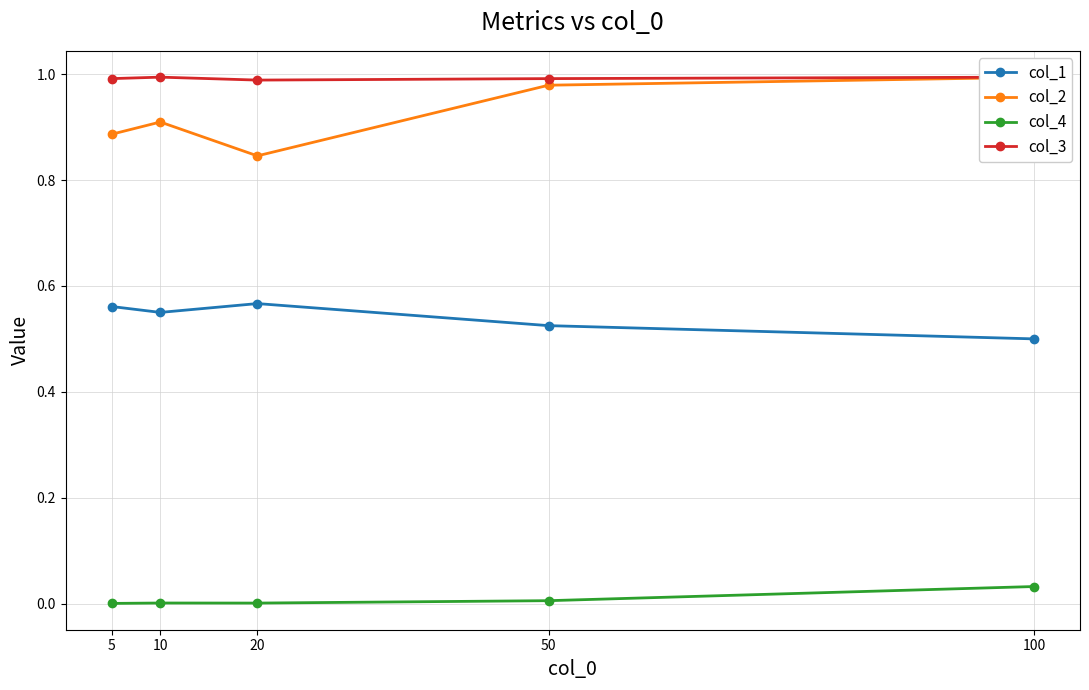

True or false: col_1 and col_3 intersect in this chart.

False